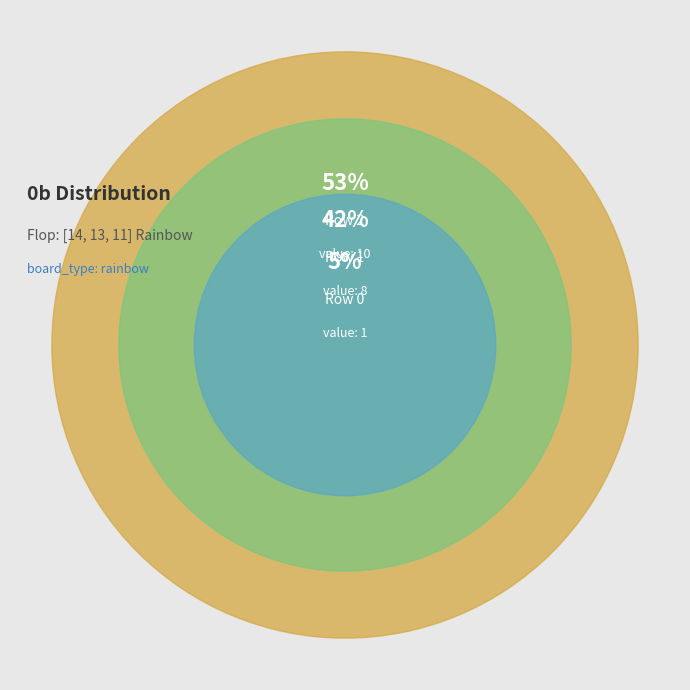

To the nearest percent, what percentage of the pie is Row 0?

5%